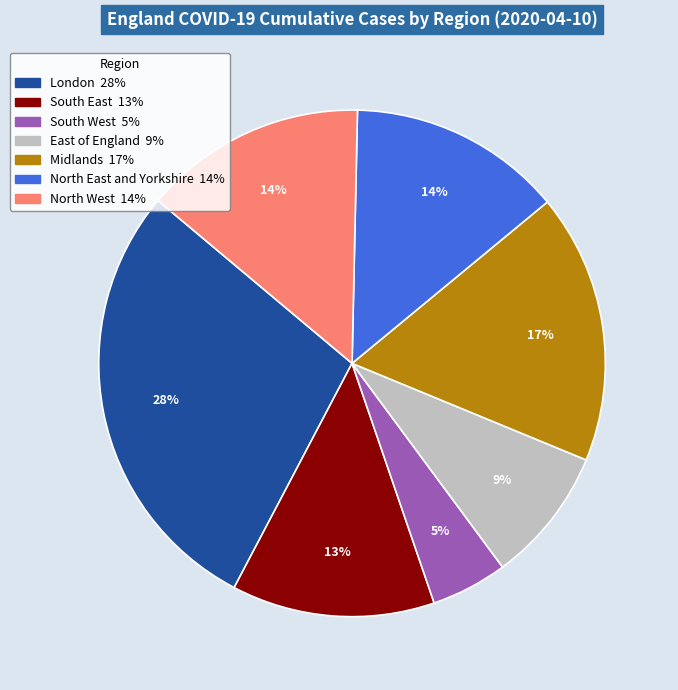

True or false: North East and Yorkshire accounts for 25% of the total.

False